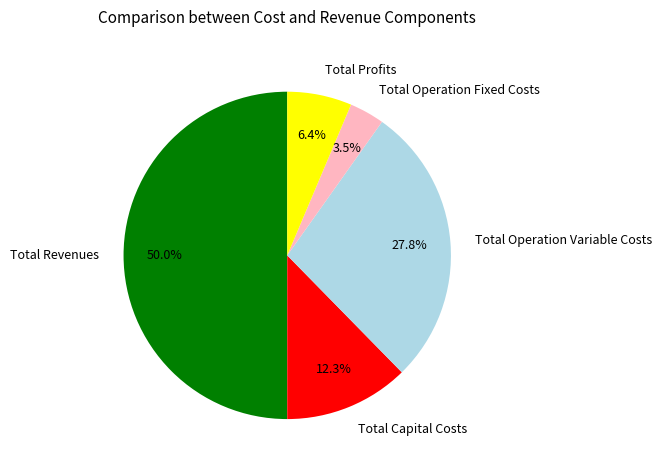

How many segments does this pie chart have?

5